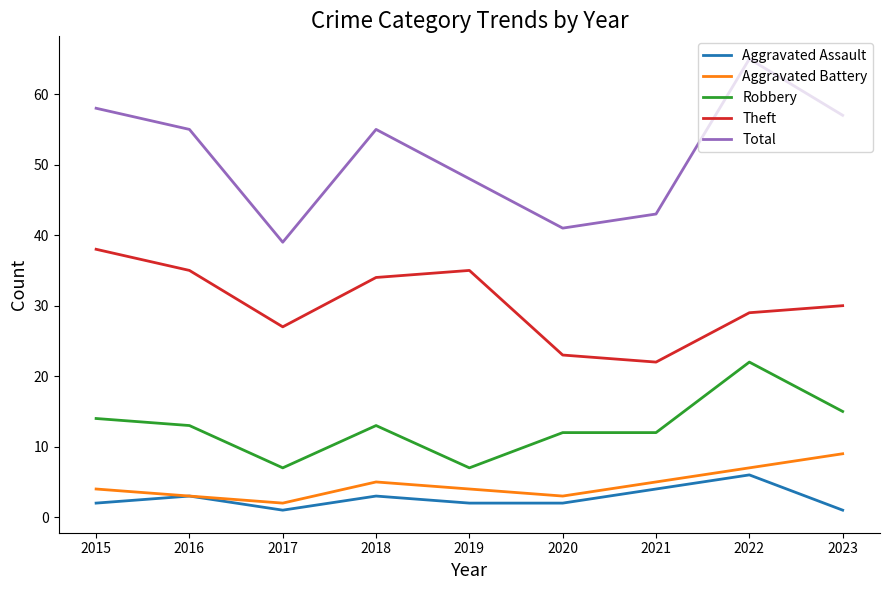

Reading right to left, transcribe all the data shown in this chart.

Aggravated Assault: 2023=1	2022=6	2021=4	2020=2	2019=2	2018=3	2017=1	2016=3	2015=2
Aggravated Battery: 2023=9	2022=7	2021=5	2020=3	2019=4	2018=5	2017=2	2016=3	2015=4
Robbery: 2023=15	2022=22	2021=12	2020=12	2019=7	2018=13	2017=7	2016=13	2015=14
Theft: 2023=30	2022=29	2021=22	2020=23	2019=35	2018=34	2017=27	2016=35	2015=38
Total: 2023=57	2022=65	2021=43	2020=41	2019=48	2018=55	2017=39	2016=55	2015=58